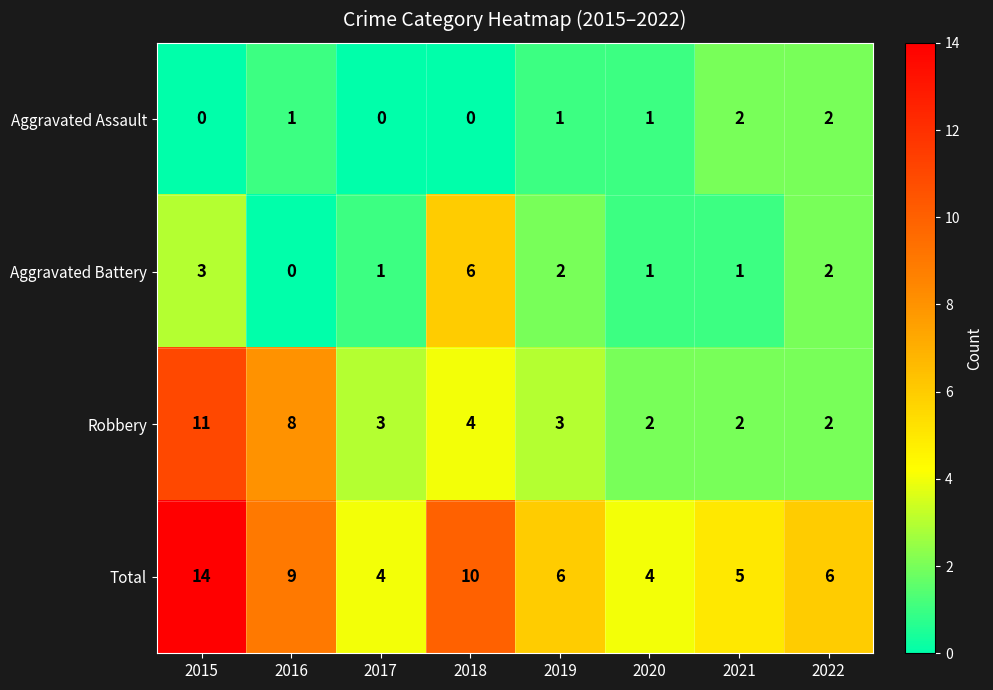

Count the number of categories in the chart.

8